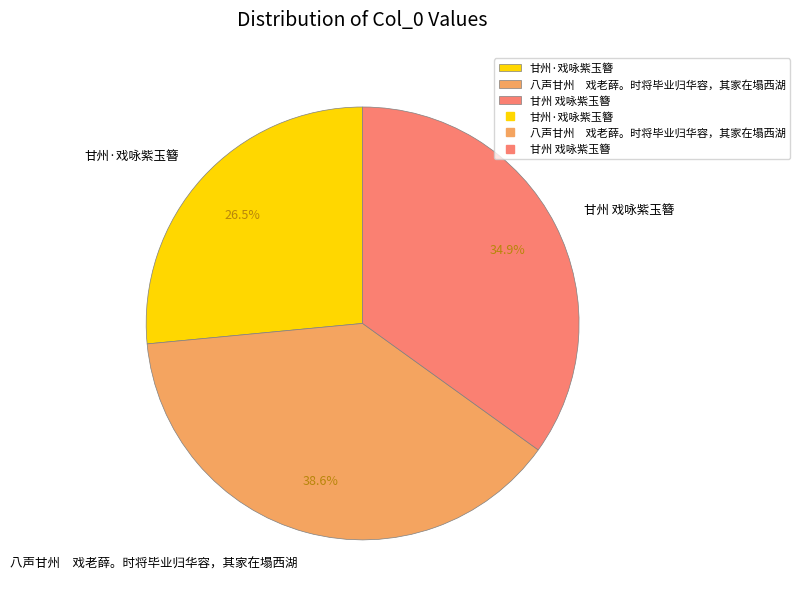

Rank the categories by value from lowest to highest.

甘州·戏咏紫玉簪, 甘州 戏咏紫玉簪, 八声甘州 戏老薛。时将毕业归华容，其家在塌西湖